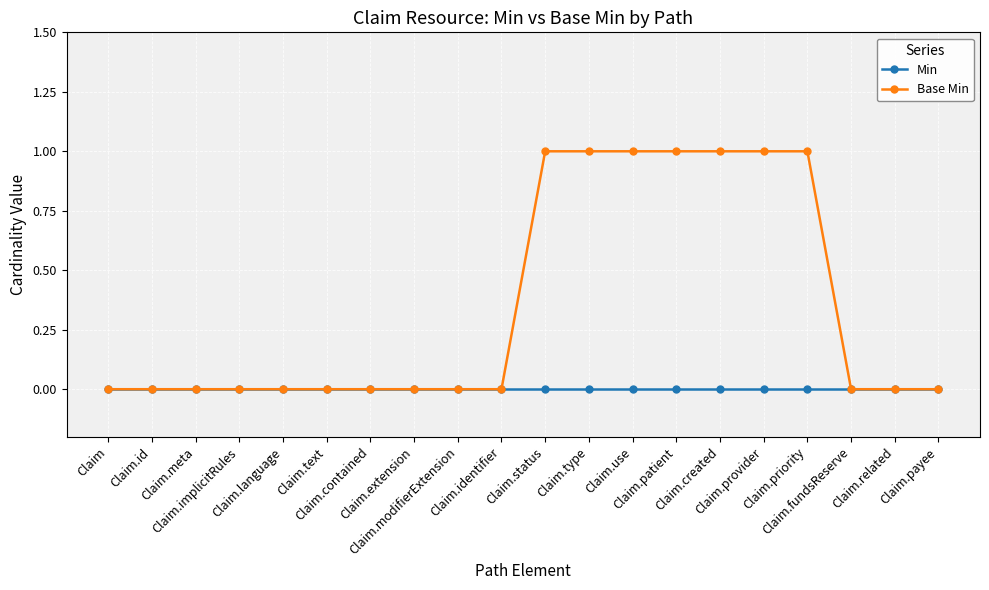

Rank the series by their average value, from lowest to highest.

Min, Base Min